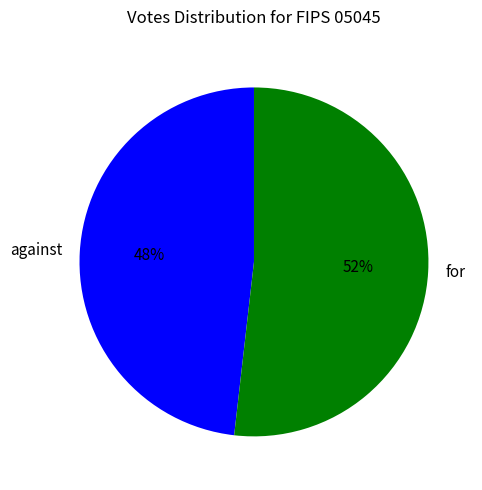

To the nearest percent, what portion does against represent?

48%